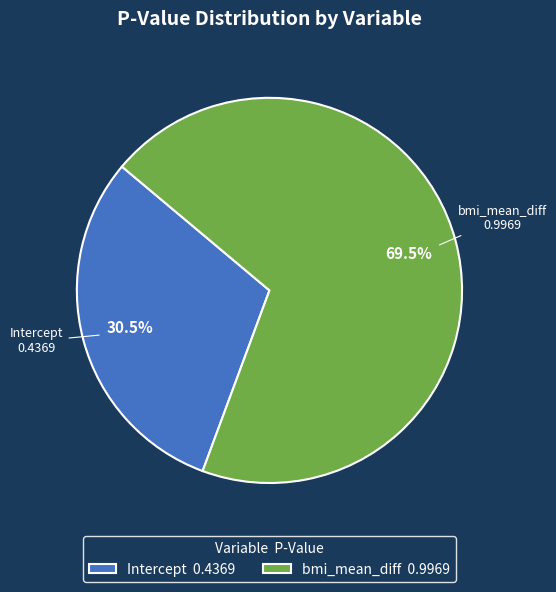

What is the largest slice in the pie chart?

bmi_mean_diff